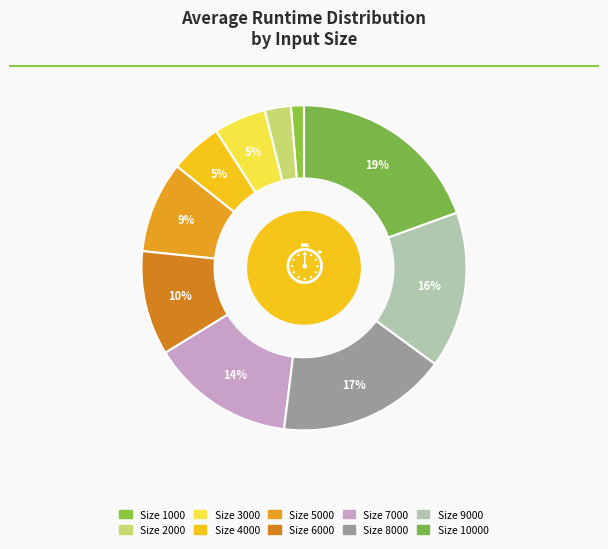

Count the number of slices in the pie.

10